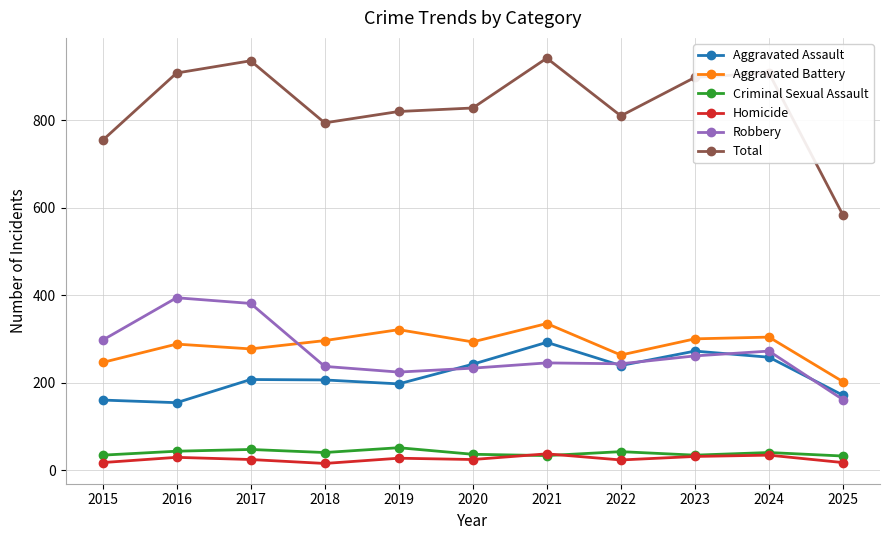

How many interior local peaks does the Aggravated Assault series have?

3